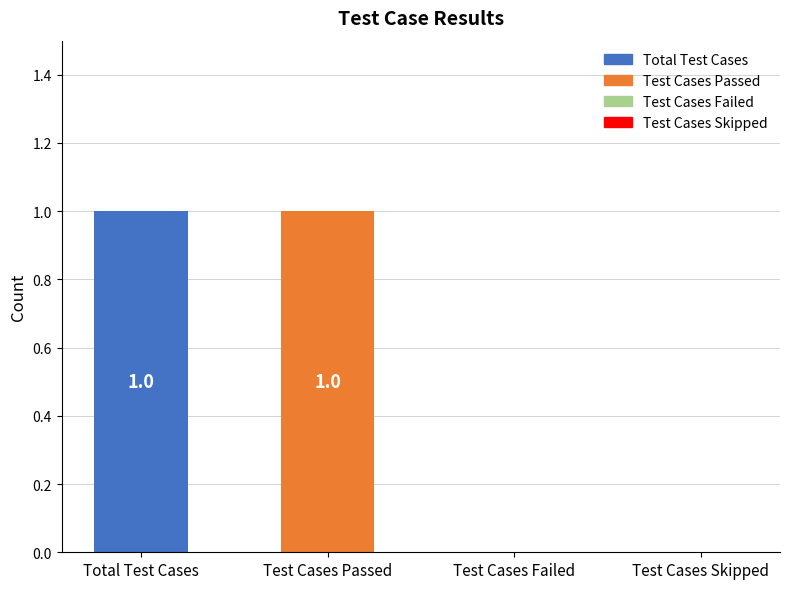

How many values are between 0 and 1?

4